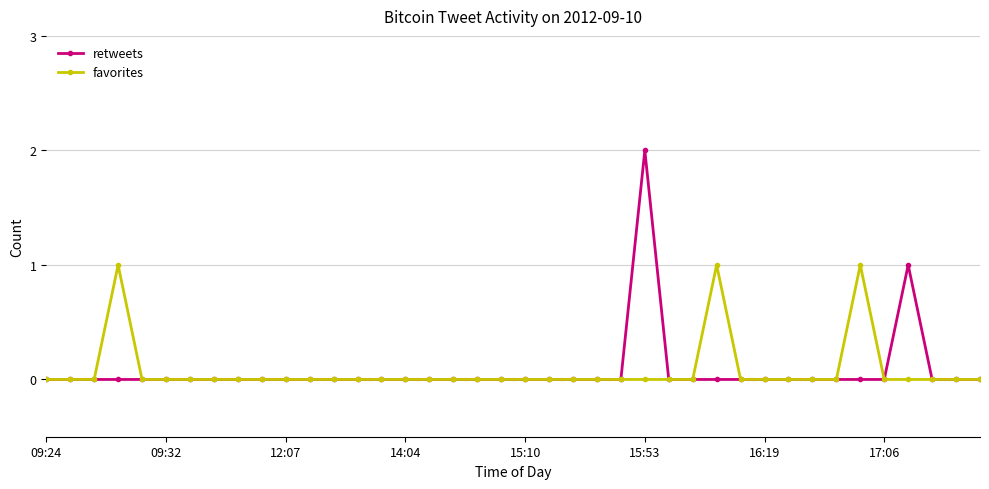

True or false: favorites has more than 1 points higher than both neighbors.

True